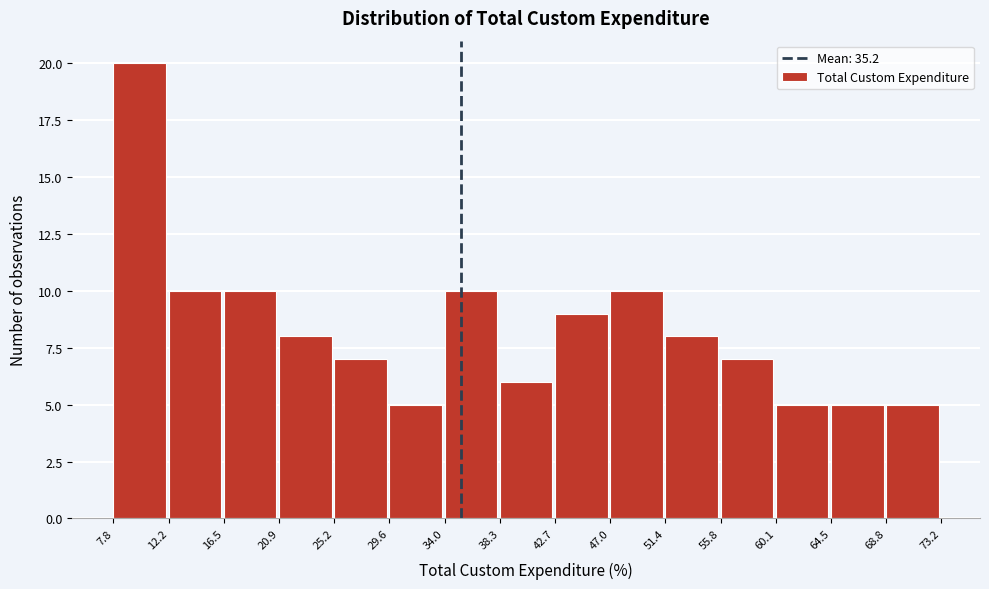

Reading left to right, transcribe this chart: for each bar, give the range it covers on the x-axis and its height. The values are not printed on the chart, so give them approximately, as read against the axis.

7.8 to 12.2: 20
12.2 to 16.5: 10
16.5 to 20.9: 10
20.9 to 25.2: 8
25.2 to 29.6: 7
29.6 to 34.0: 5
34.0 to 38.3: 10
38.3 to 42.7: 6
42.7 to 47.0: 9
47.0 to 51.4: 10
51.4 to 55.8: 8
55.8 to 60.1: 7
60.1 to 64.5: 5
64.5 to 68.8: 5
68.8 to 73.2: 5